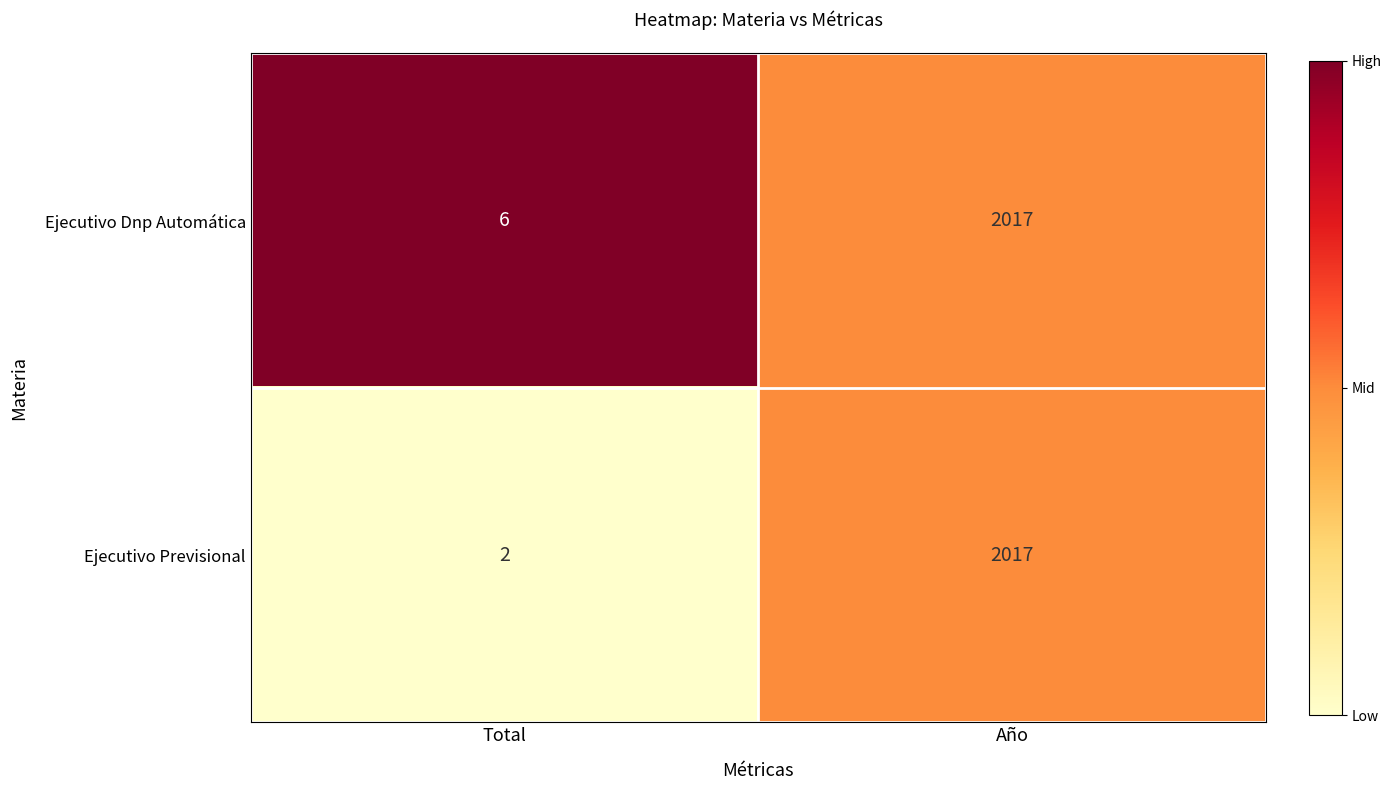

The value of Ejecutivo Previsional at Total is 1. True or false?

False